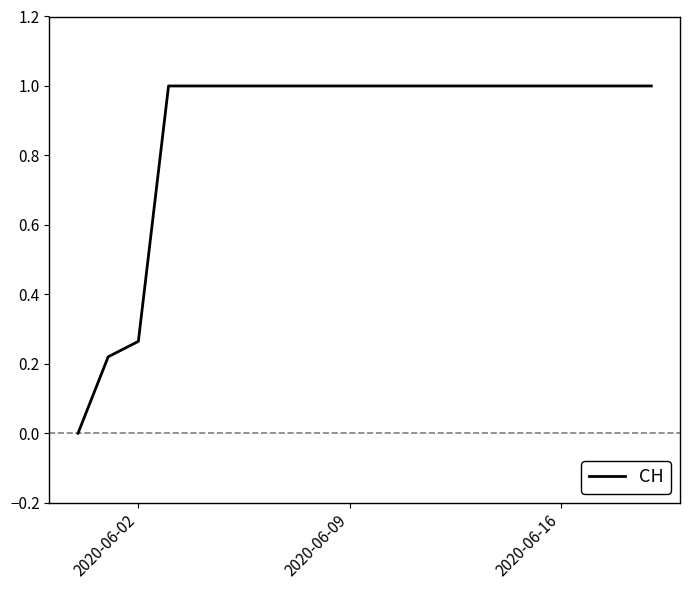

What is the difference between the maximum and minimum values?

1.0